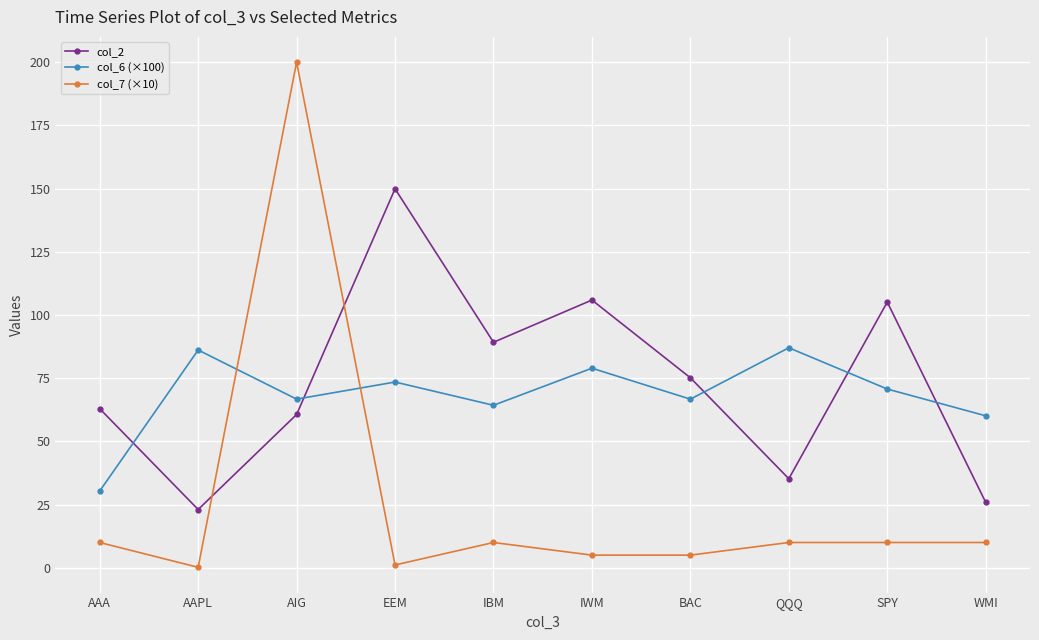

The col_2 series shows 35.2 at QQQ. True or false?

True